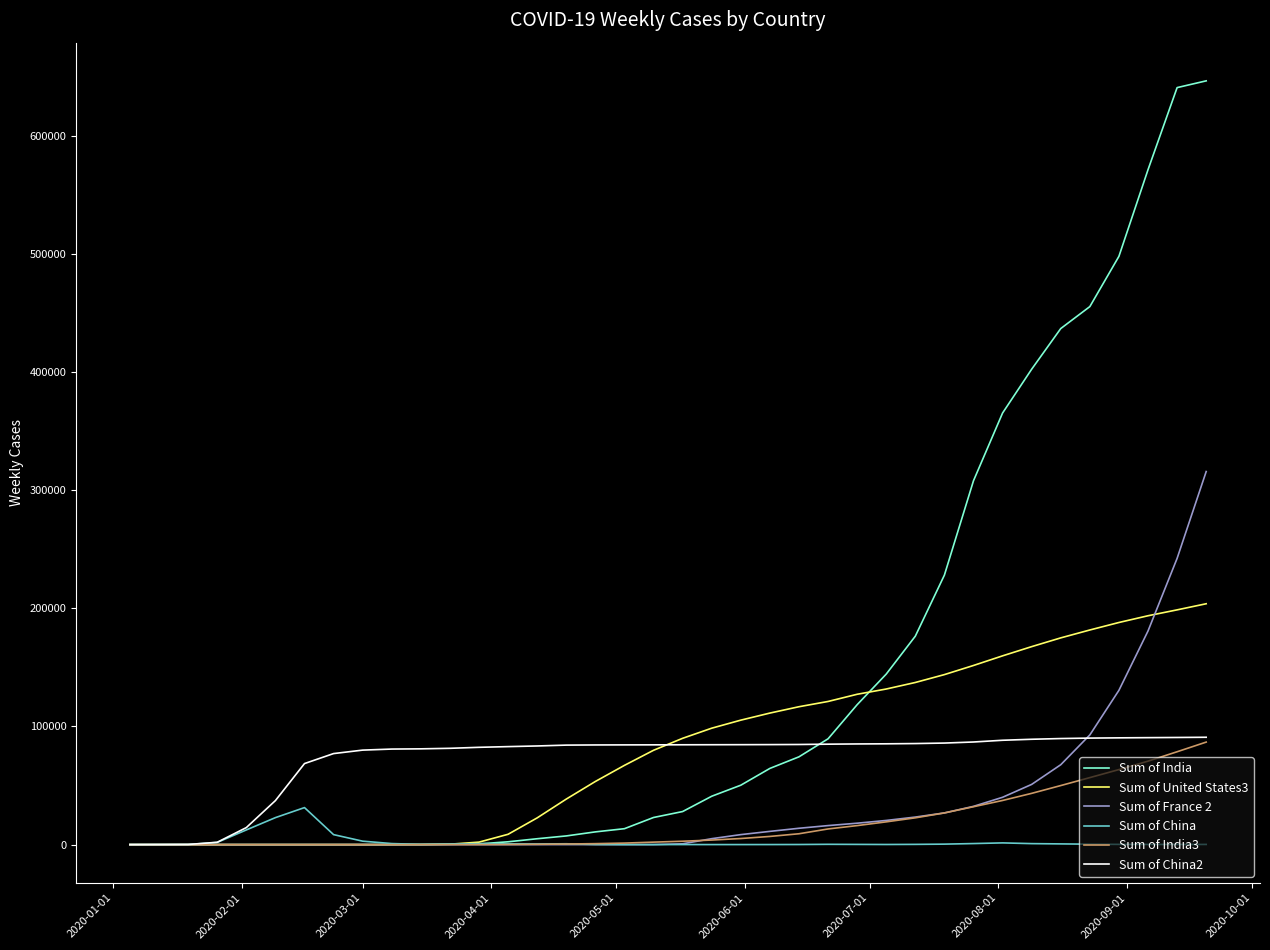

Which series has the widest spread of values?

Sum of India